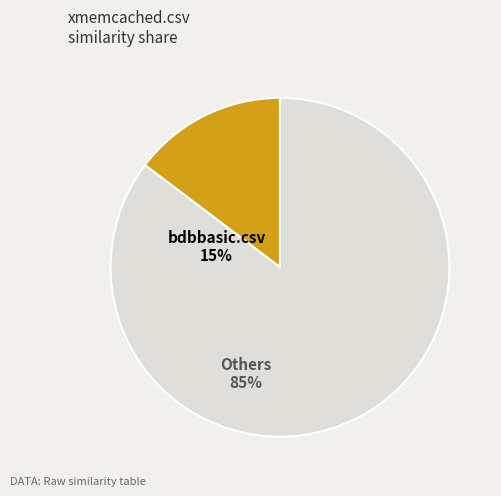

Is there any slice that represents more than half of the pie?

Yes